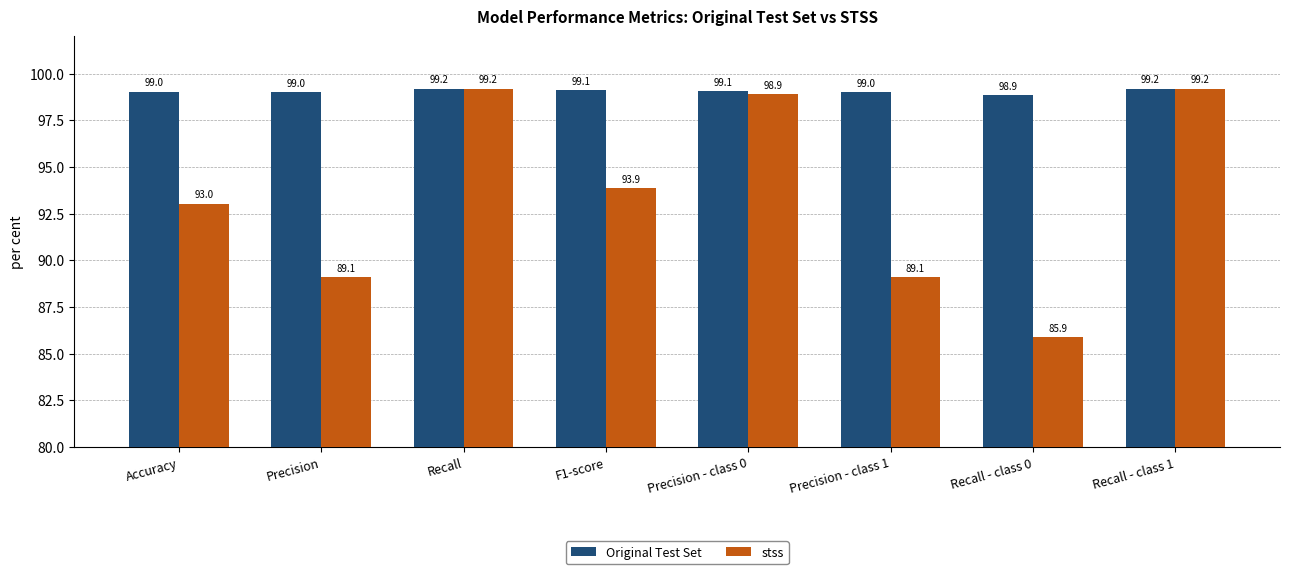

What are all the series names shown in the legend?

Original Test Set, stss